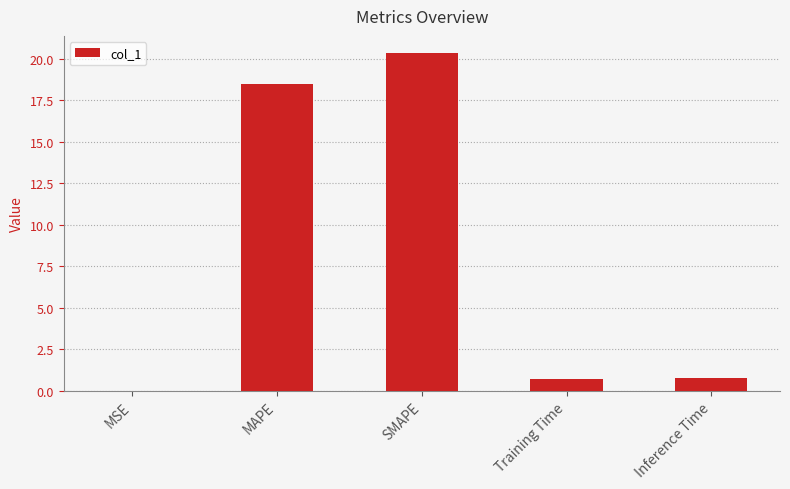

What is the greatest value displayed?

20.4